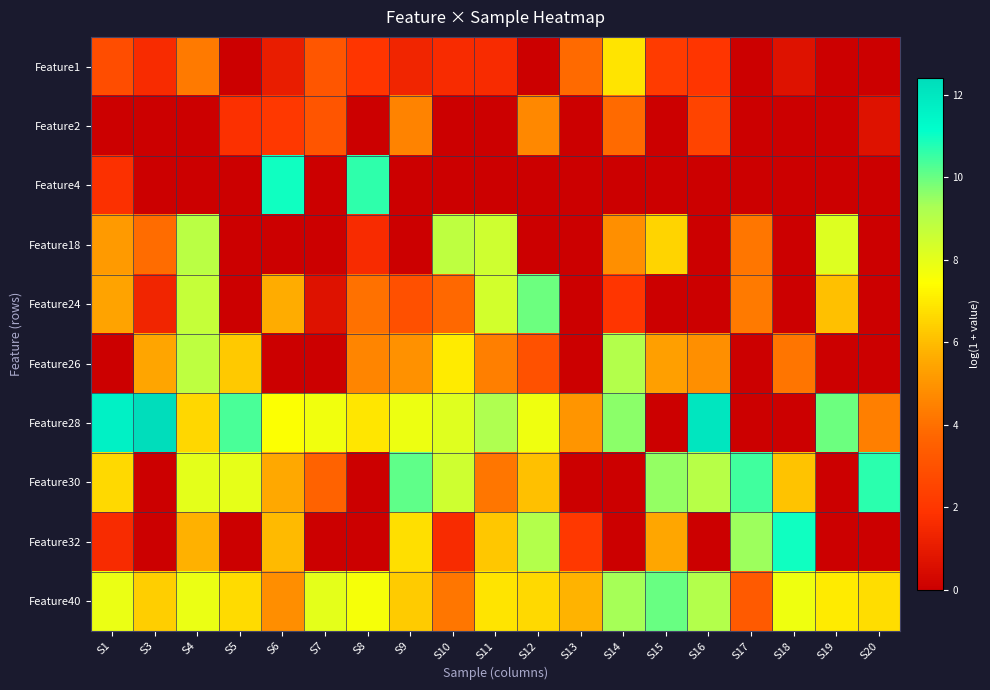

Between S14 and S17, which series saw the biggest shift?

Feature30